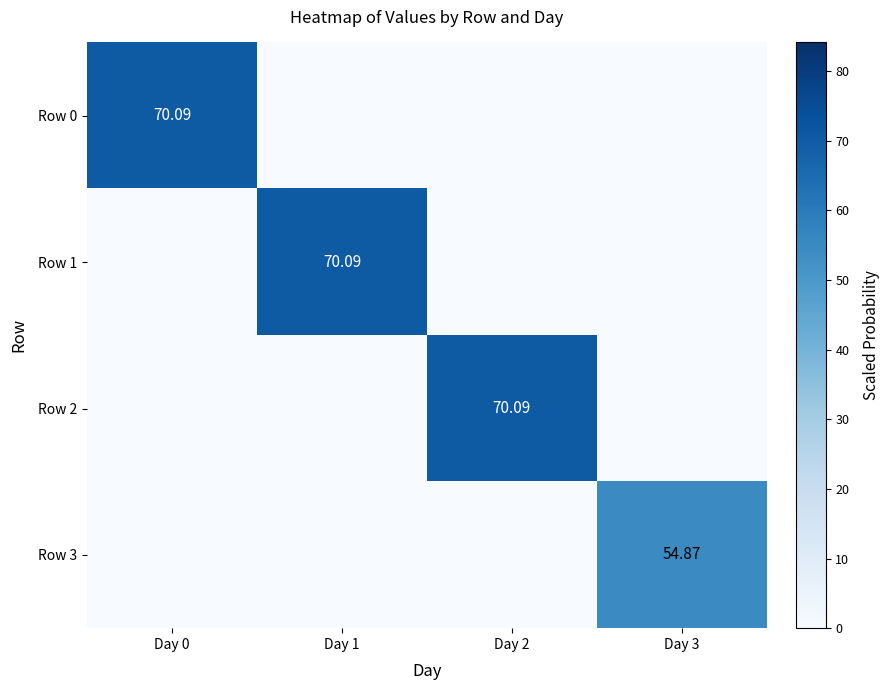

Where is Row 1 nearest to the value 35?

Day 0